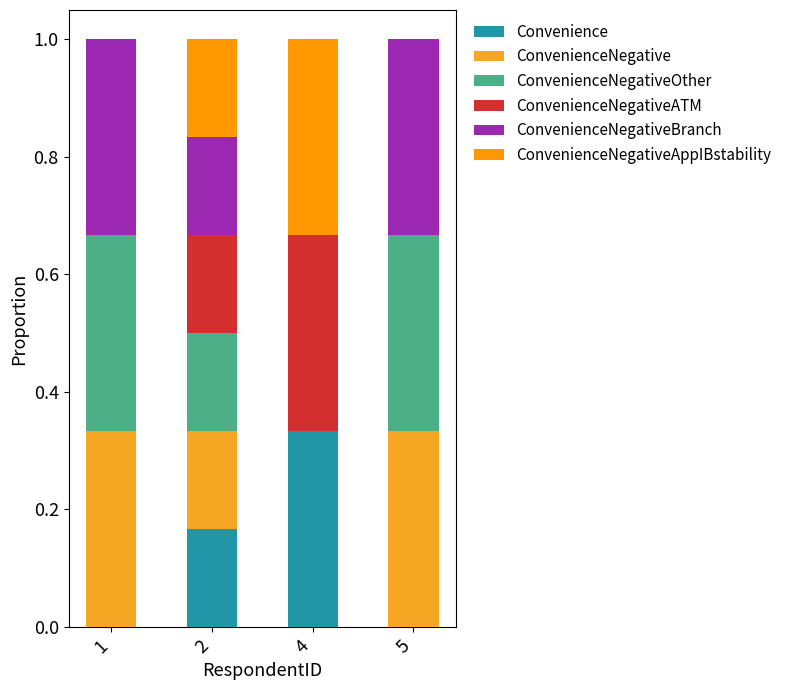

List the series in order of their peak value, highest first.

ConvenienceNegativeATM, ConvenienceNegativeBranch, Convenience, ConvenienceNegative, ConvenienceNegativeOther, ConvenienceNegativeAppIBstability